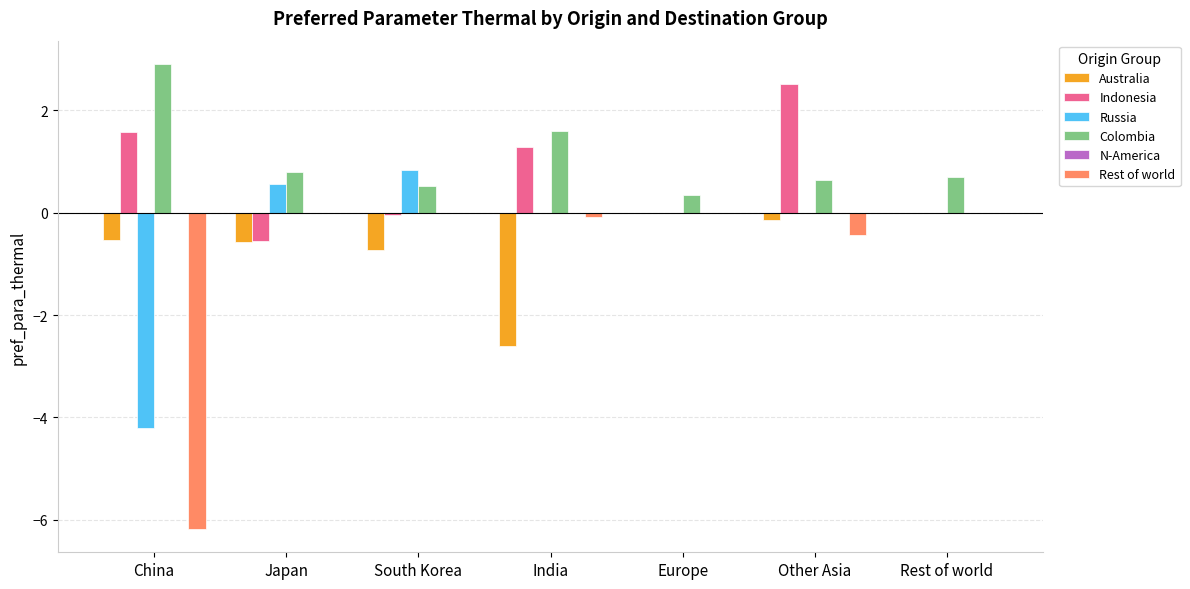

Which series changed the most between China and Rest of world?

Rest of world